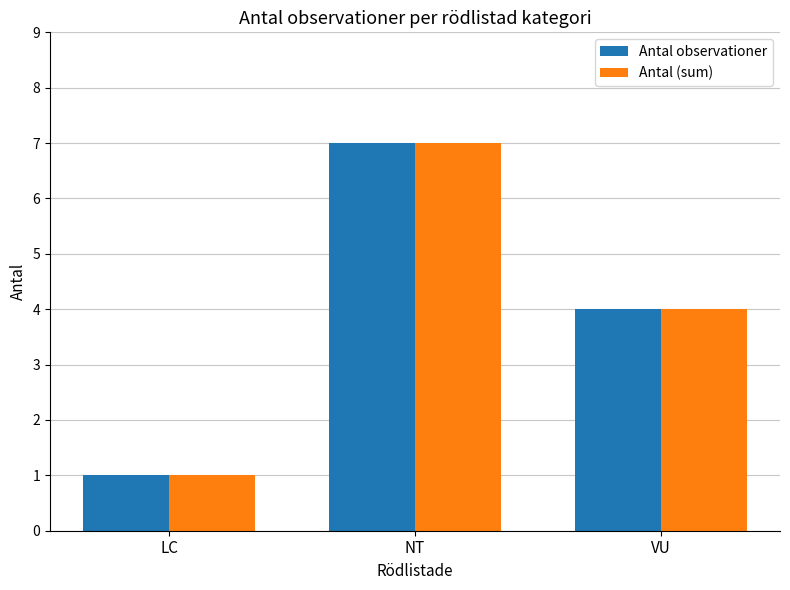

Reading right to left, transcribe all the data shown in this chart.

Antal observationer: 4	7	1
Antal (sum): 4	7	1